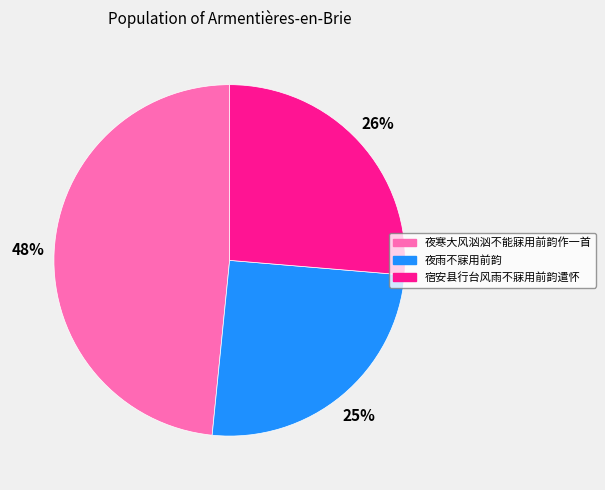

Is there a majority slice in this chart?

No